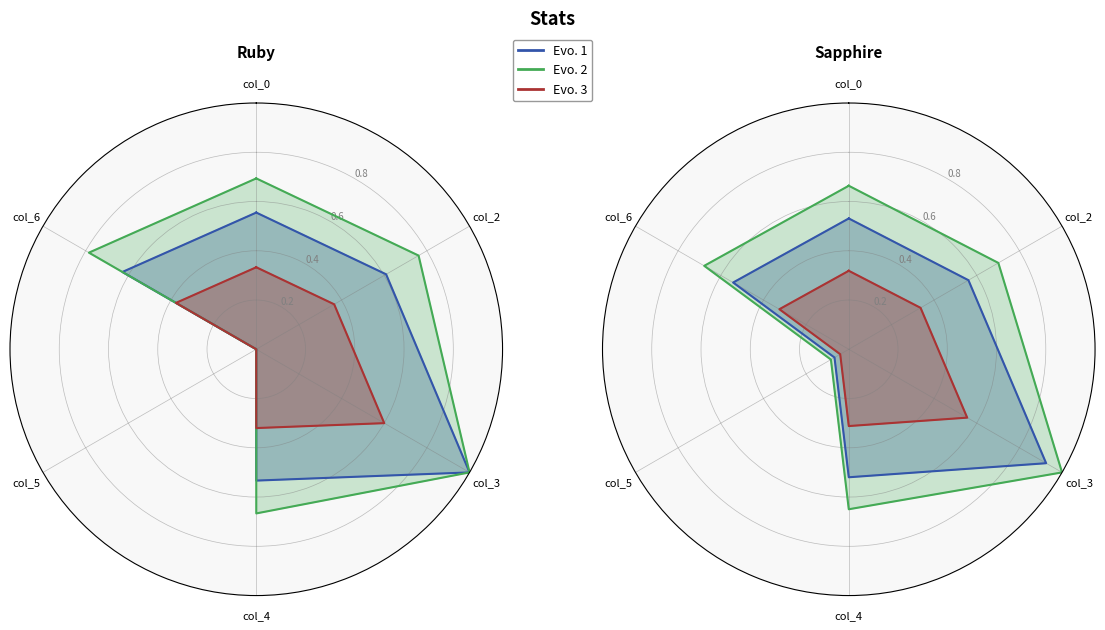

What is the value of the Evo. 2 point at the 4th from the left?

0.6